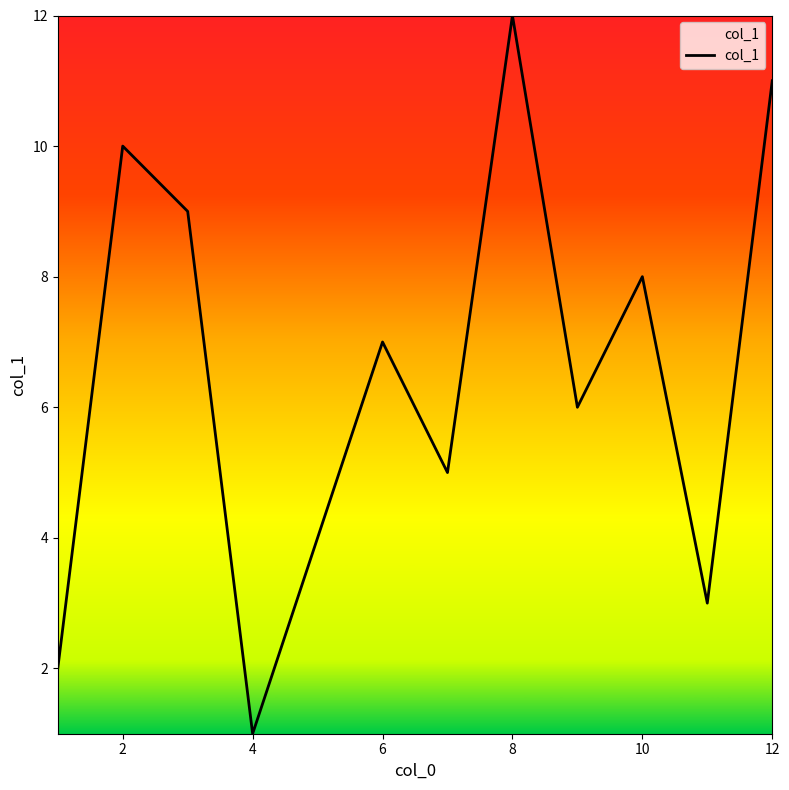

Reading right to left, what are all the values shown in this chart?

11	3	8	6	12	5	7	4	1	9	10	2